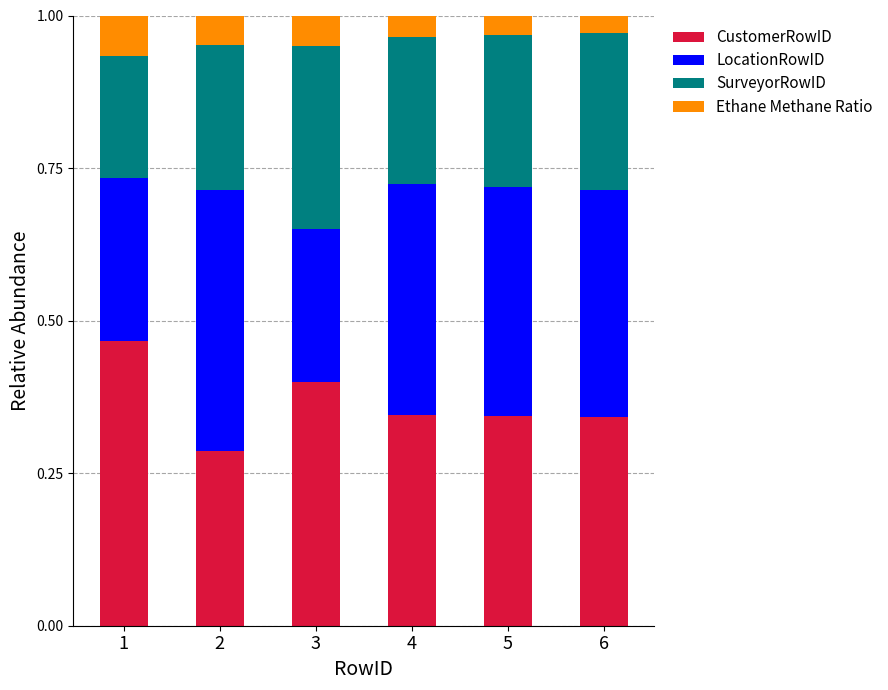

The CustomerRowID series shows 0.5 at 6. True or false?

False